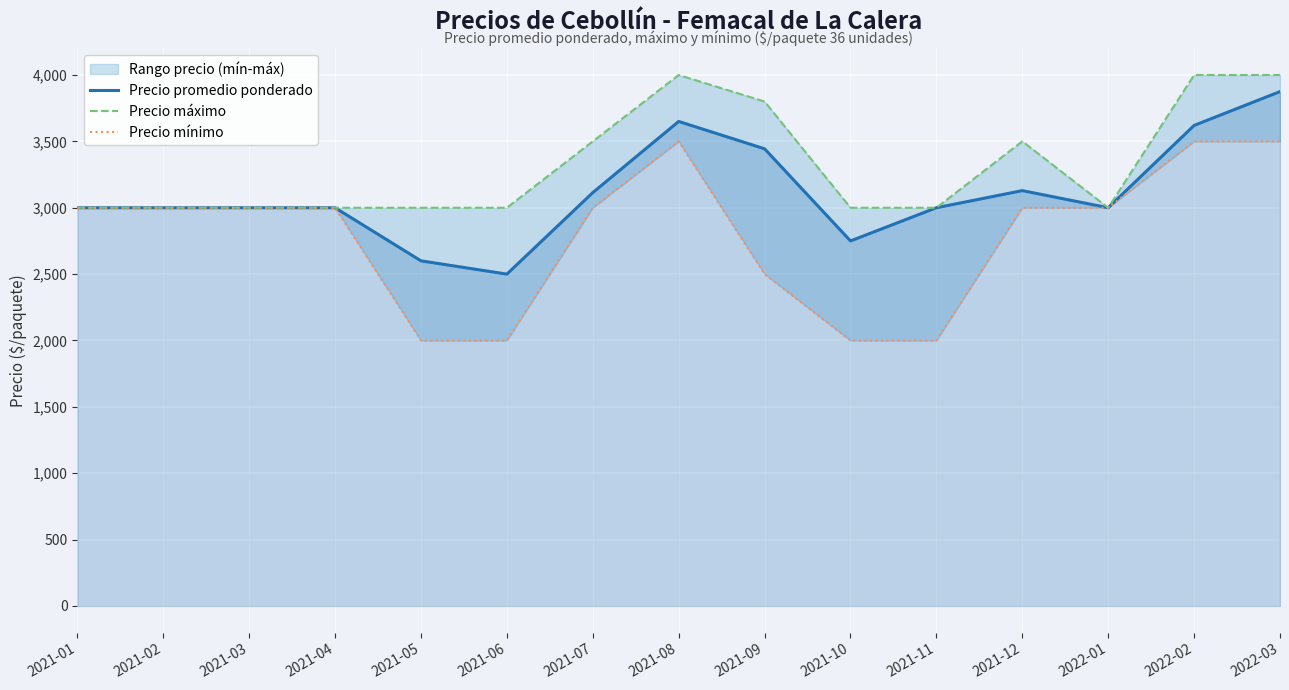

What is the lowest value of the Precio promedio ponderado series?

2500